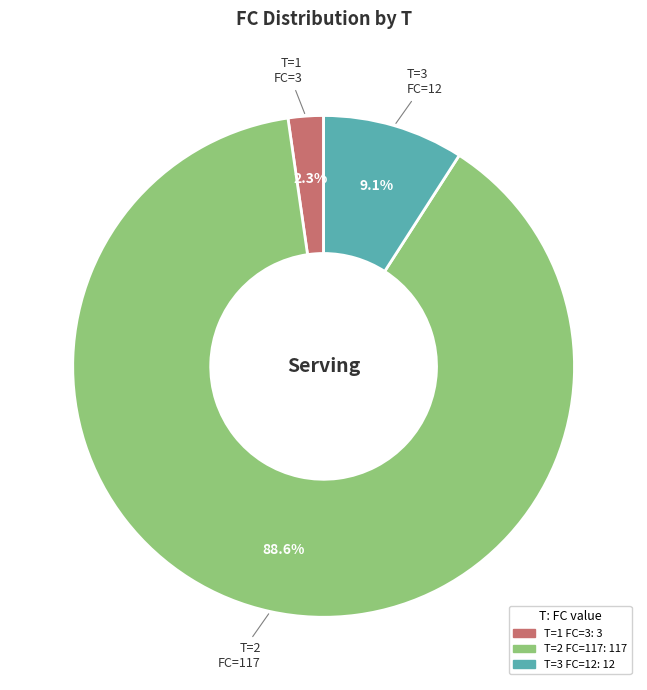

Which category accounts for the majority?

2